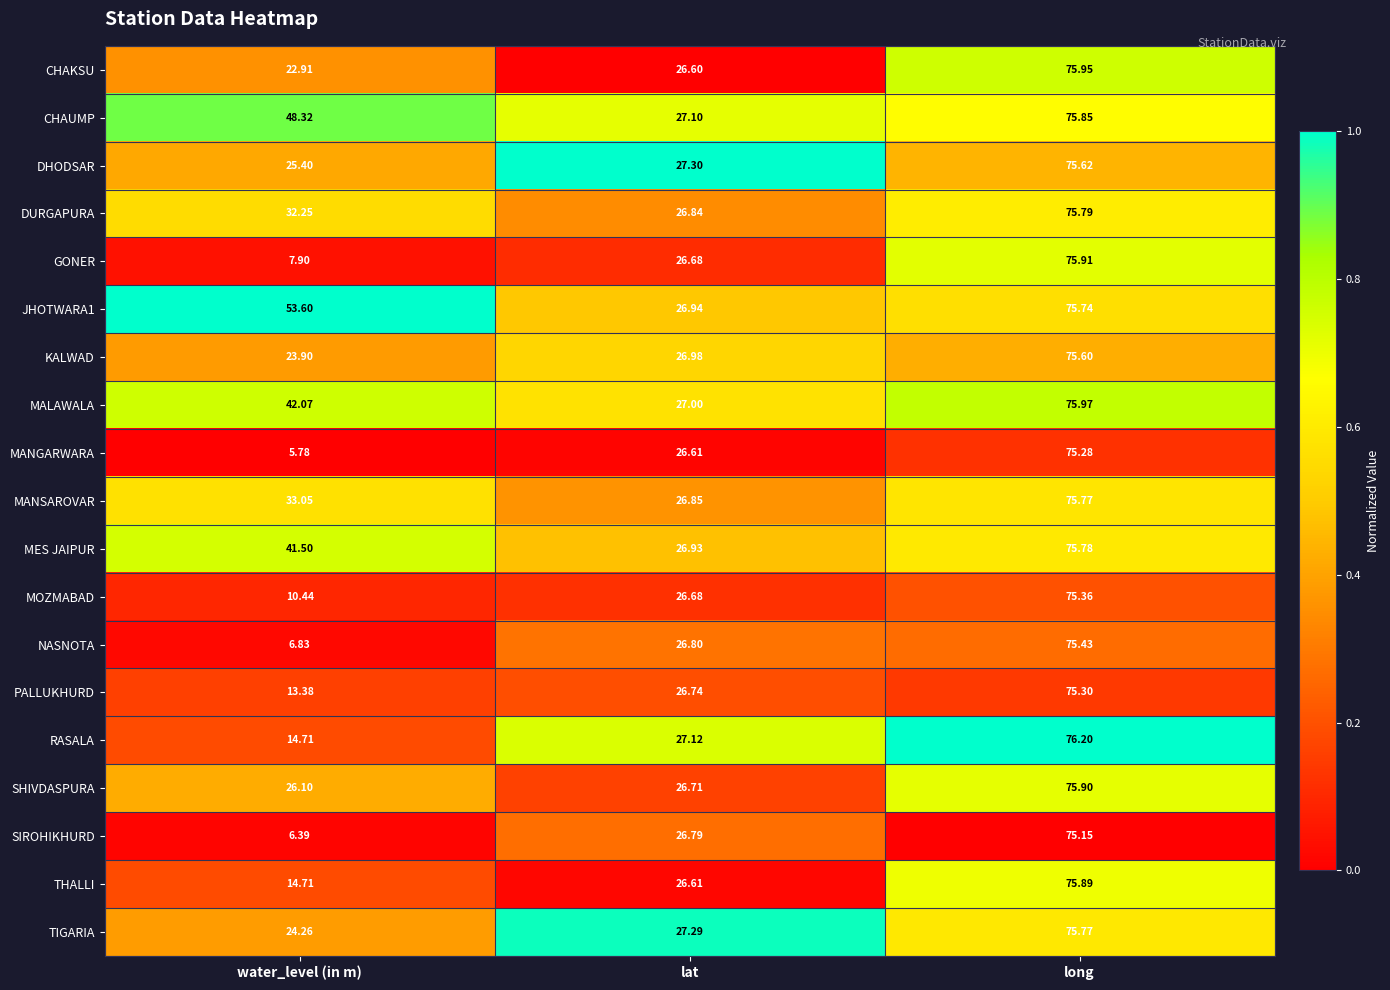

At which category does the chart reach its peak across all series?

long